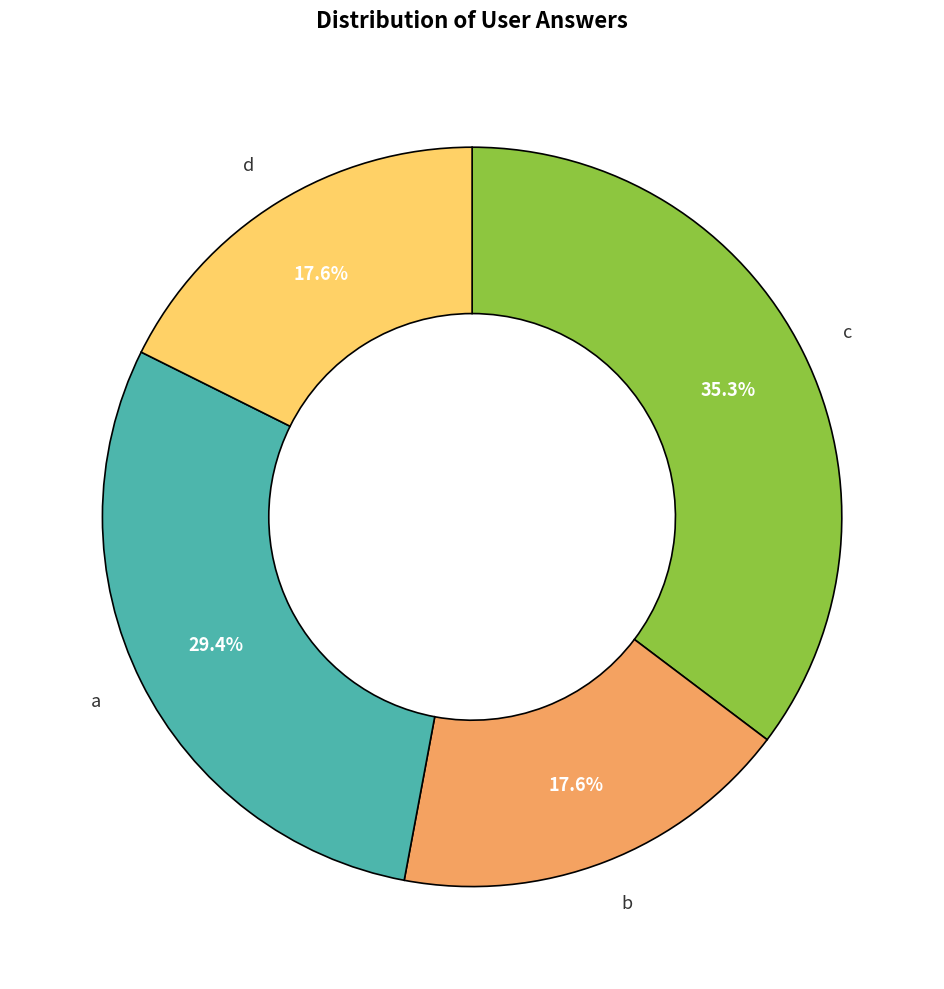

Combined, do a and b account for over 50%?

No